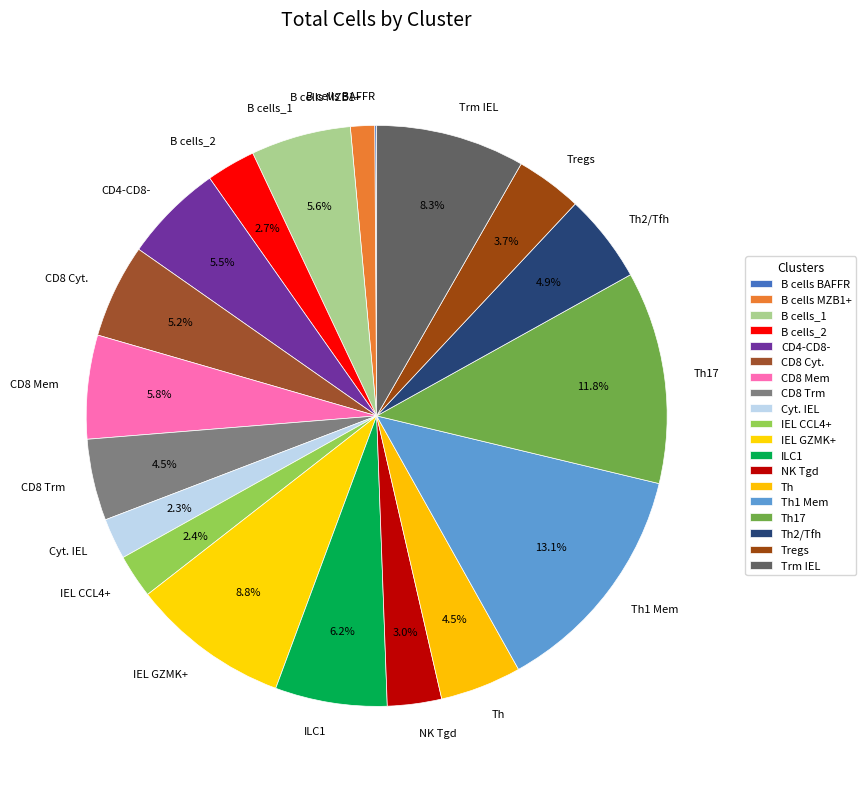

True or false: IEL GZMK+ accounts for 9% of the total.

True